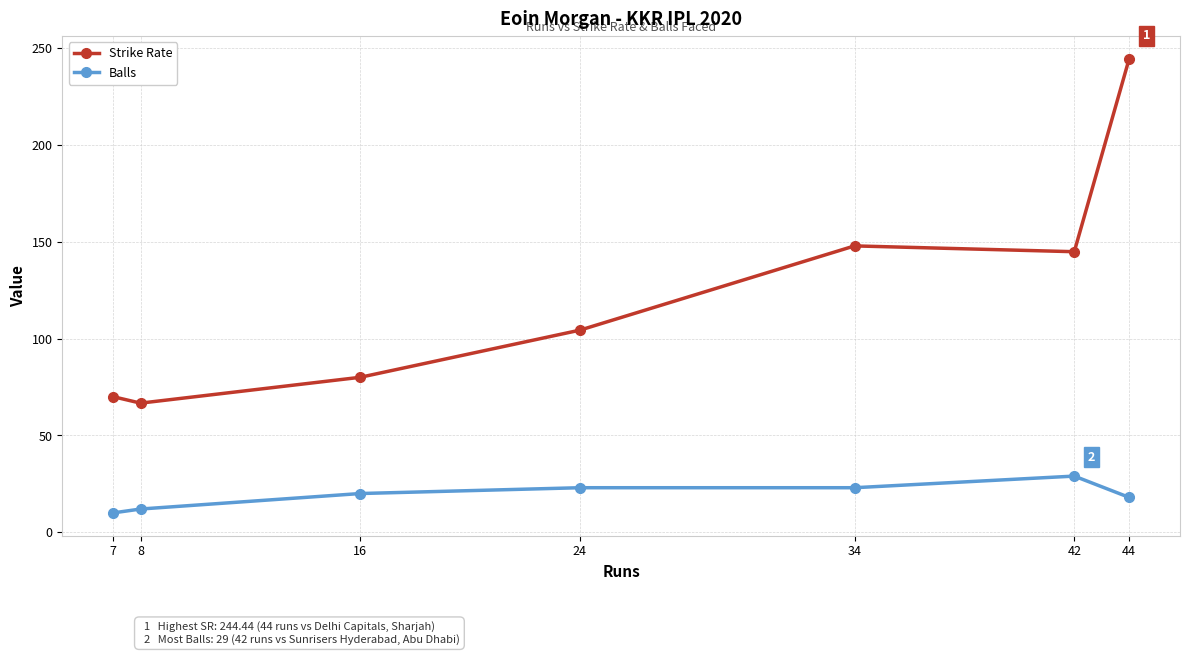

The Strike Rate series shows 244.4 at 44. True or false?

True